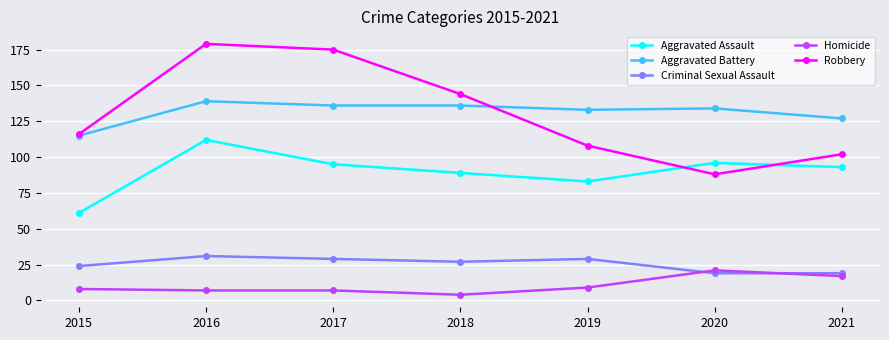

True or false: Robbery has a value of 61 at 2021.

False